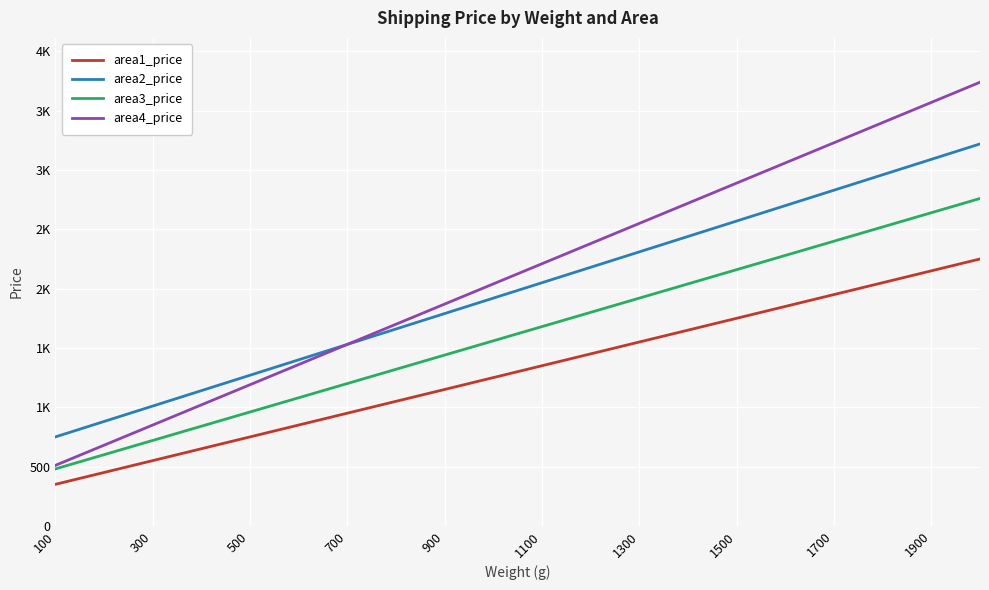

Does the chart display data point markers on the line(s)?

No